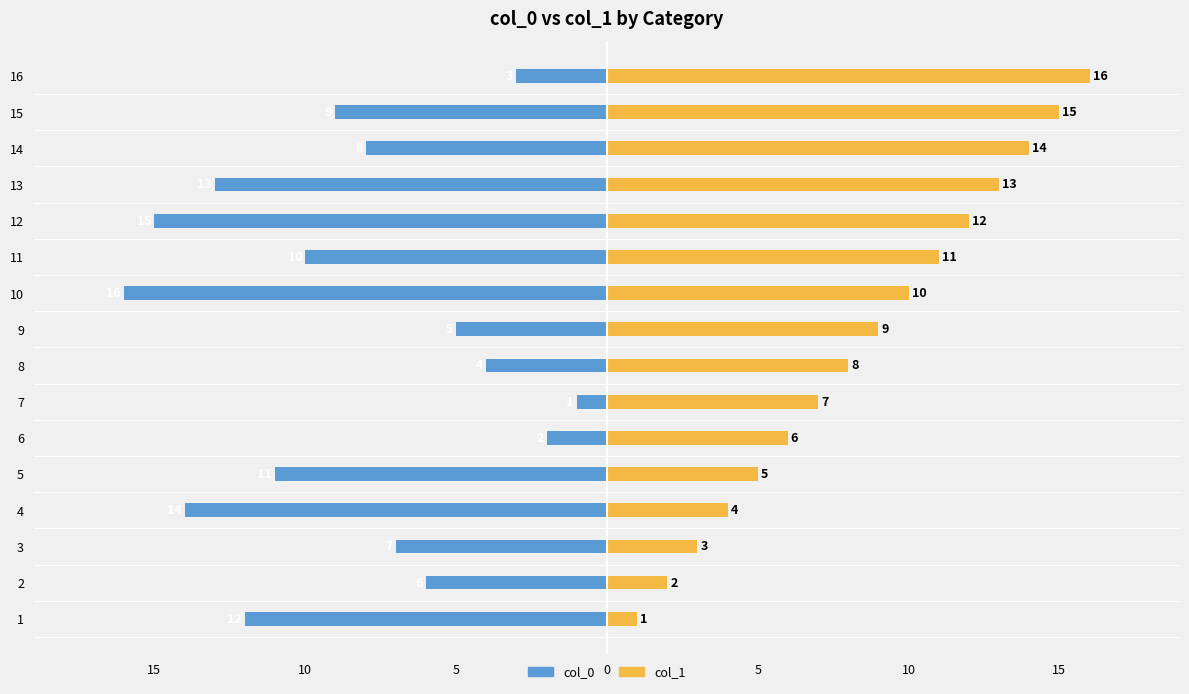

What are all the series names shown in the legend?

col_0, col_1